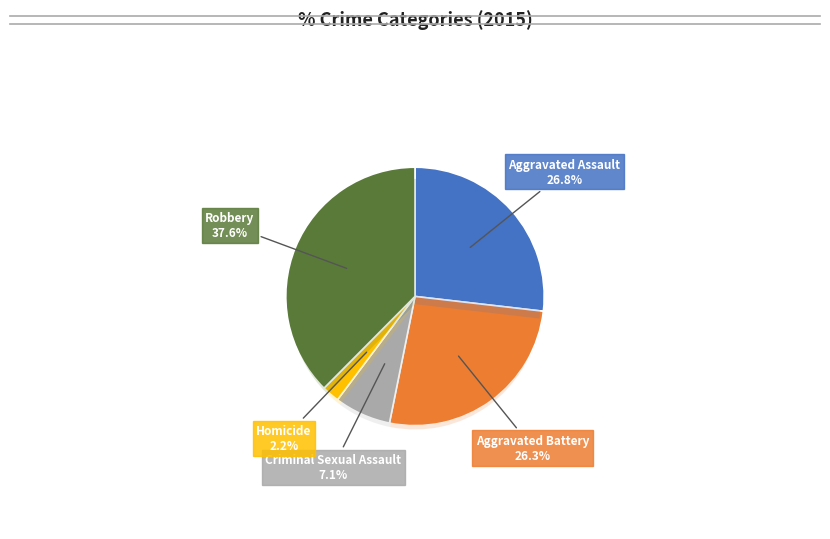

What is the smallest slice in the pie chart?

Homicide